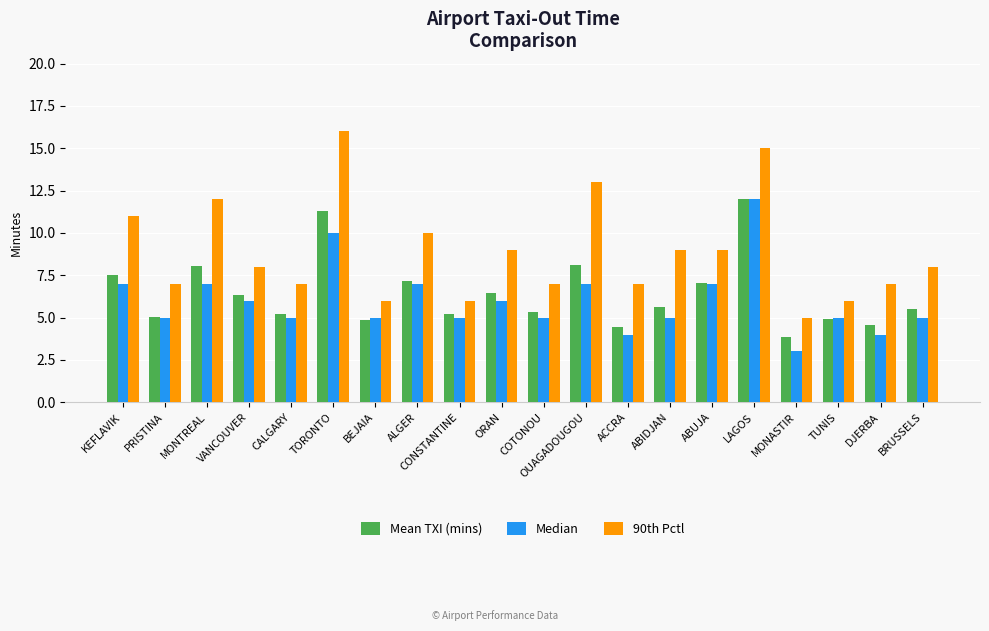

At which category is the sum across all series the highest?

LAGOS